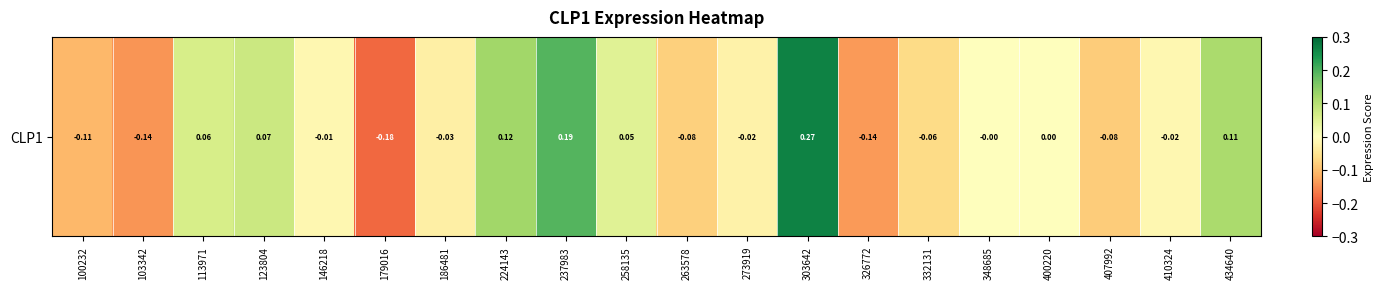

List the labels in order of value, largest first.

303642, 237983, 224143, 434640, 123804, 113971, 258135, 400220, 348685, 146218, 410324, 273919, 186481, 332131, 263578, 407992, 100232, 326772, 103342, 179016